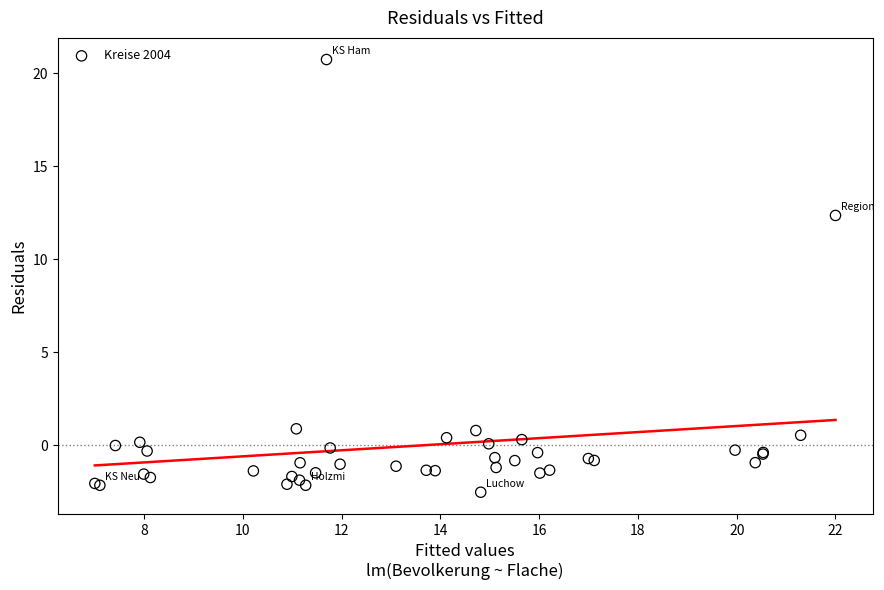

What Y value in the scatter plot is closest to 9?

12.4